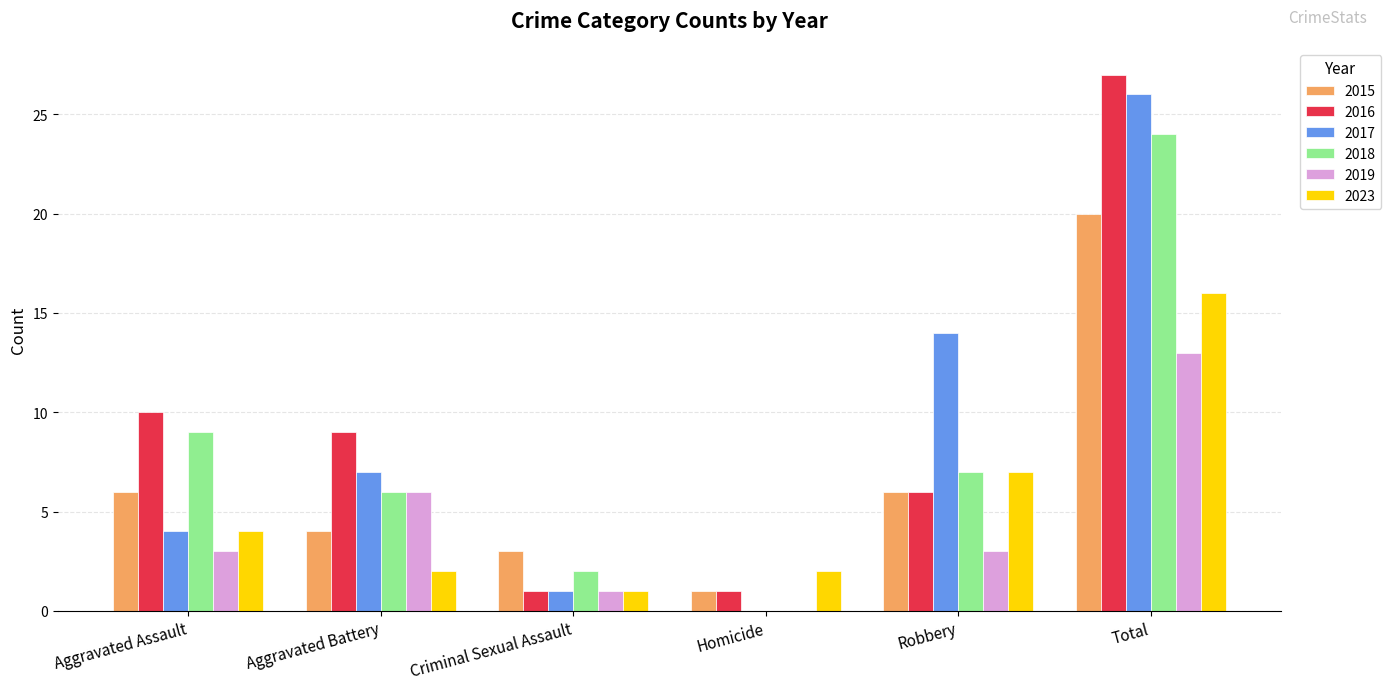

How many data points does each series have?

6